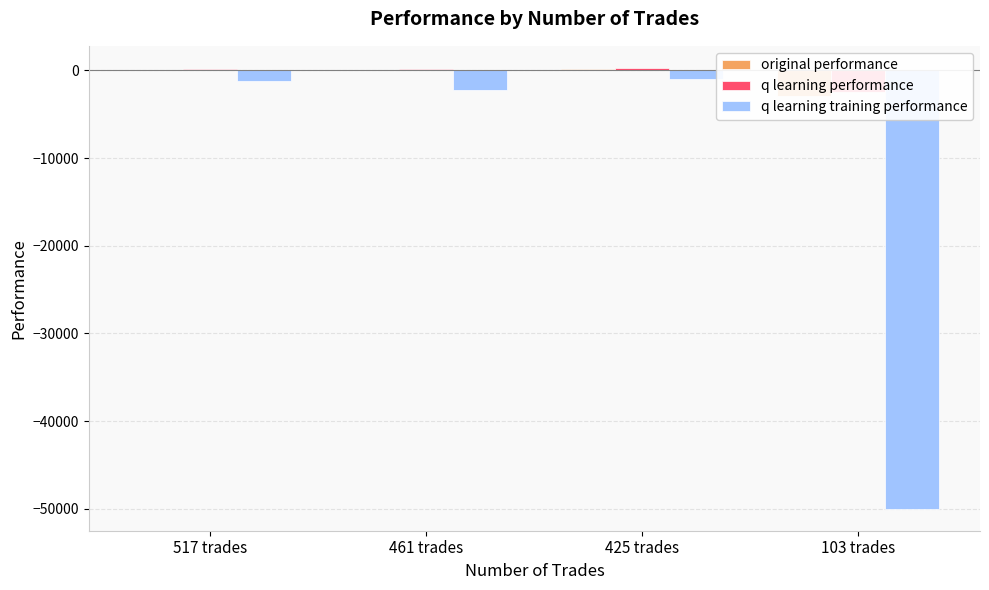

Which has a higher value, 425 trades or 103 trades?

425 trades